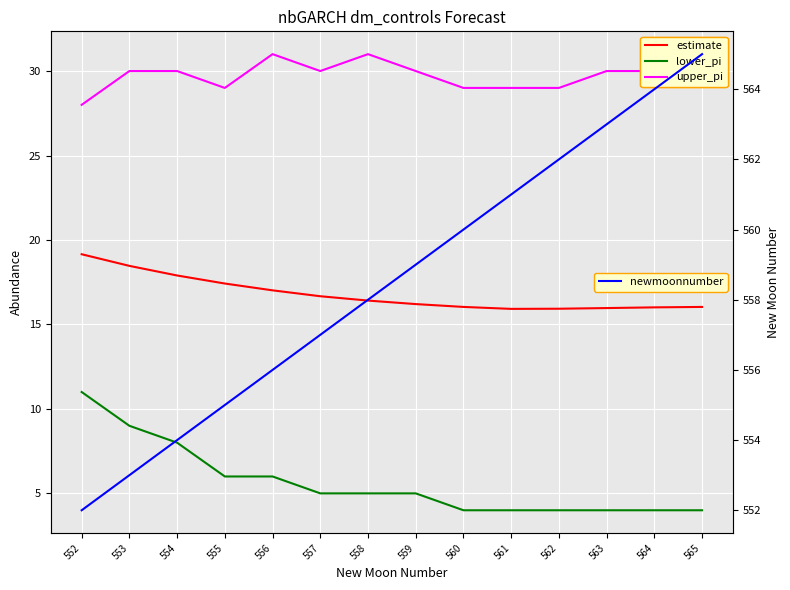

Between 563 and 553, which is larger?

553